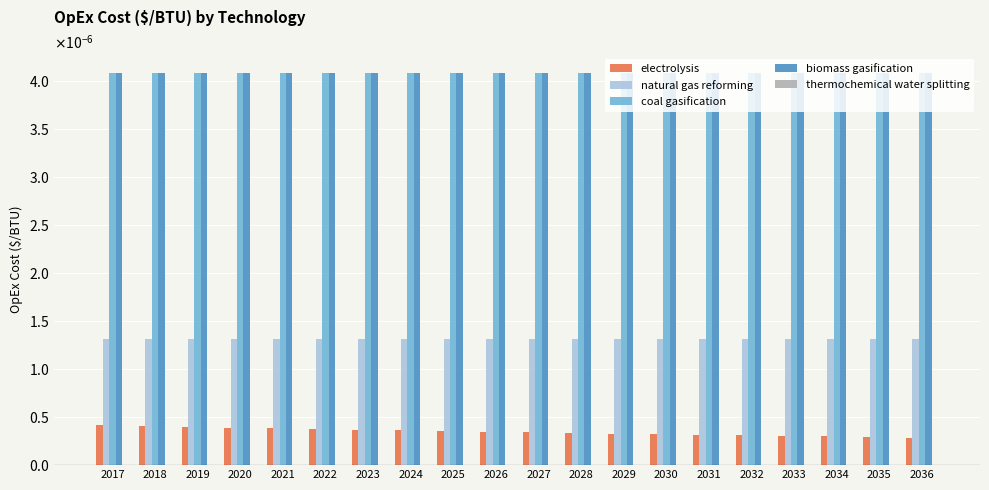

Rank the categories by biomass gasification value from highest to lowest.

2017, 2018, 2019, 2020, 2021, 2022, 2023, 2024, 2025, 2026, 2027, 2028, 2029, 2030, 2031, 2032, 2033, 2034, 2035, 2036